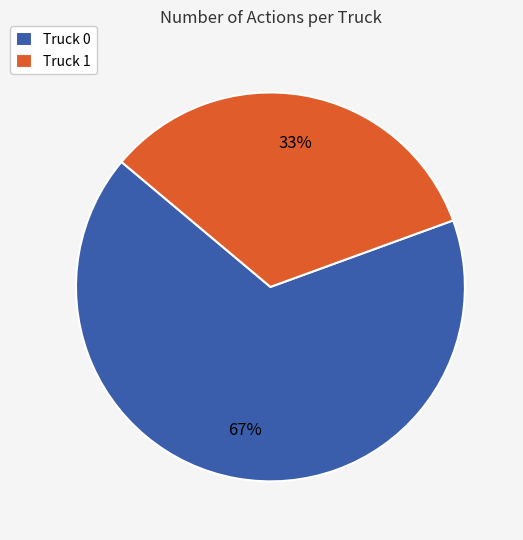

Is there any slice that represents more than half of the pie?

Yes